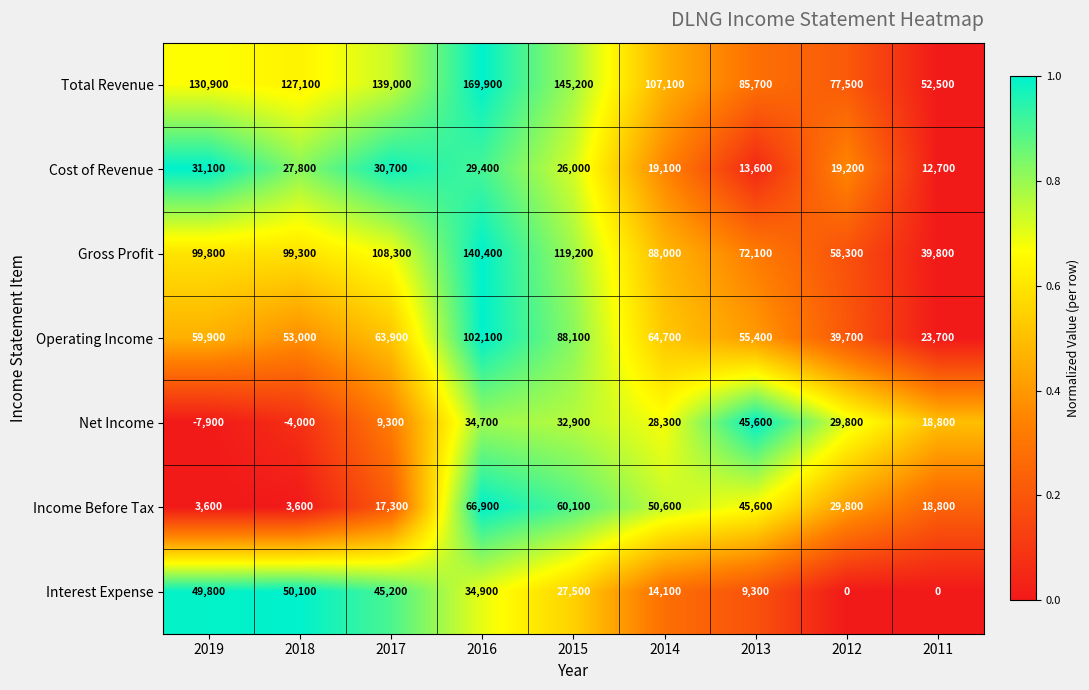

Which series has the largest total across all categories?

Total Revenue